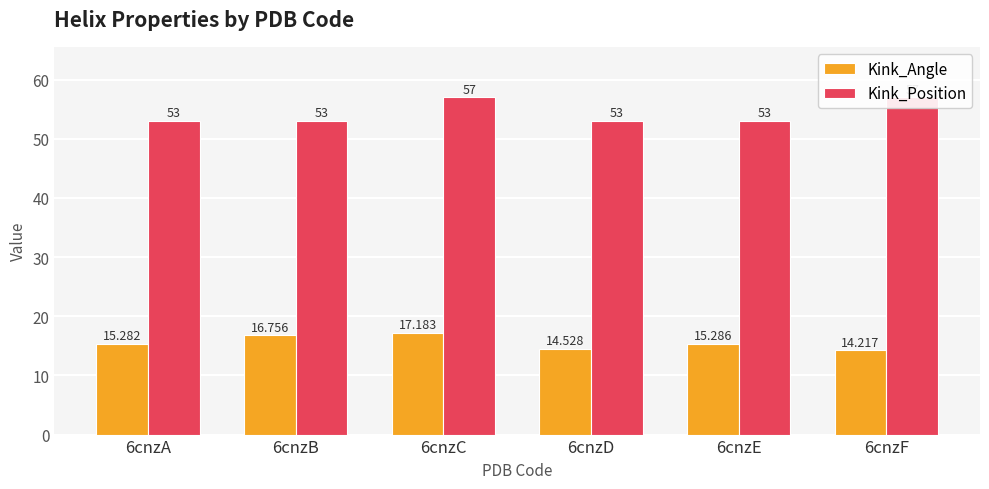

At which category is the sum across all series the highest?

6cnzC